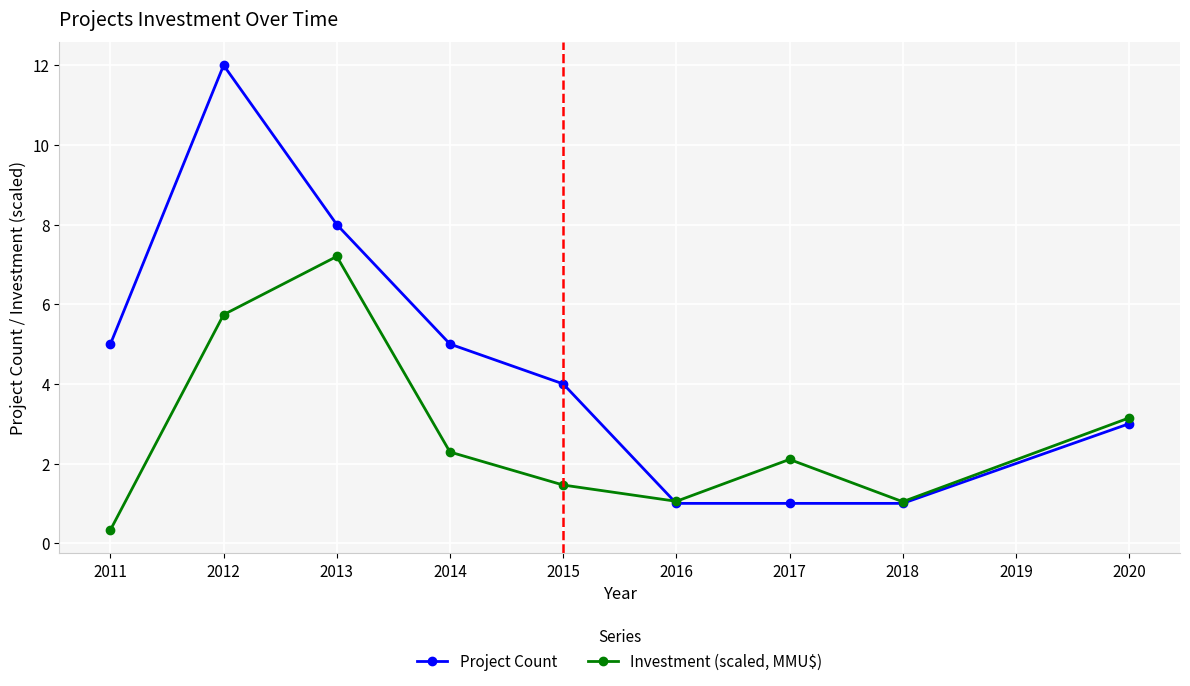

Is the value of Project Count at 2015 greater than the value of Investment (scaled, MMU$) at 2014?

Yes